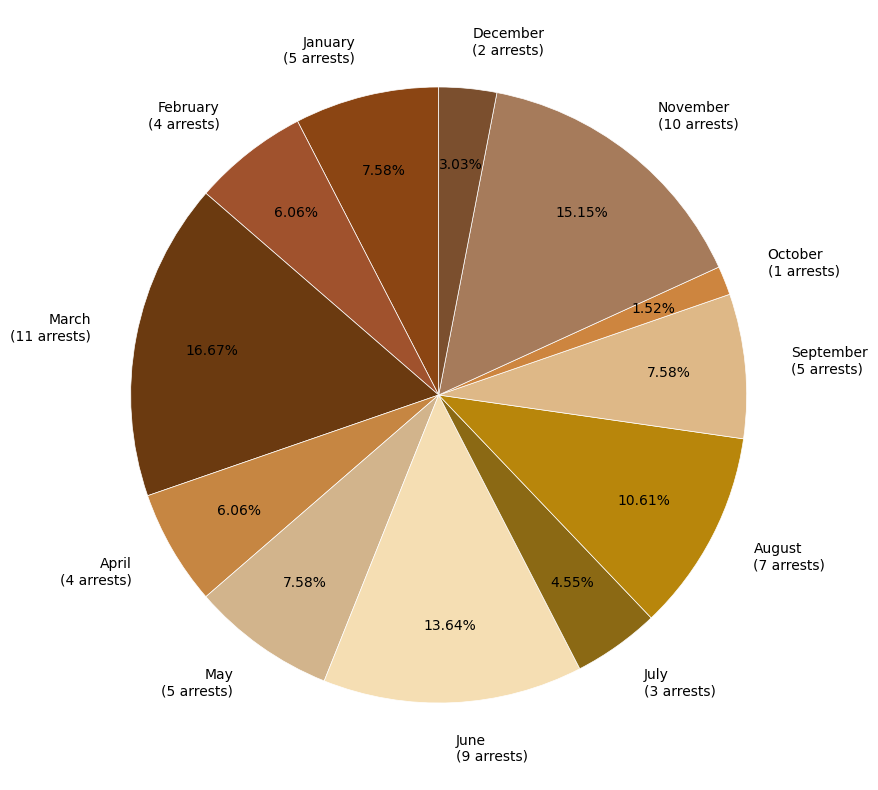

Between September and April, which is larger?

September